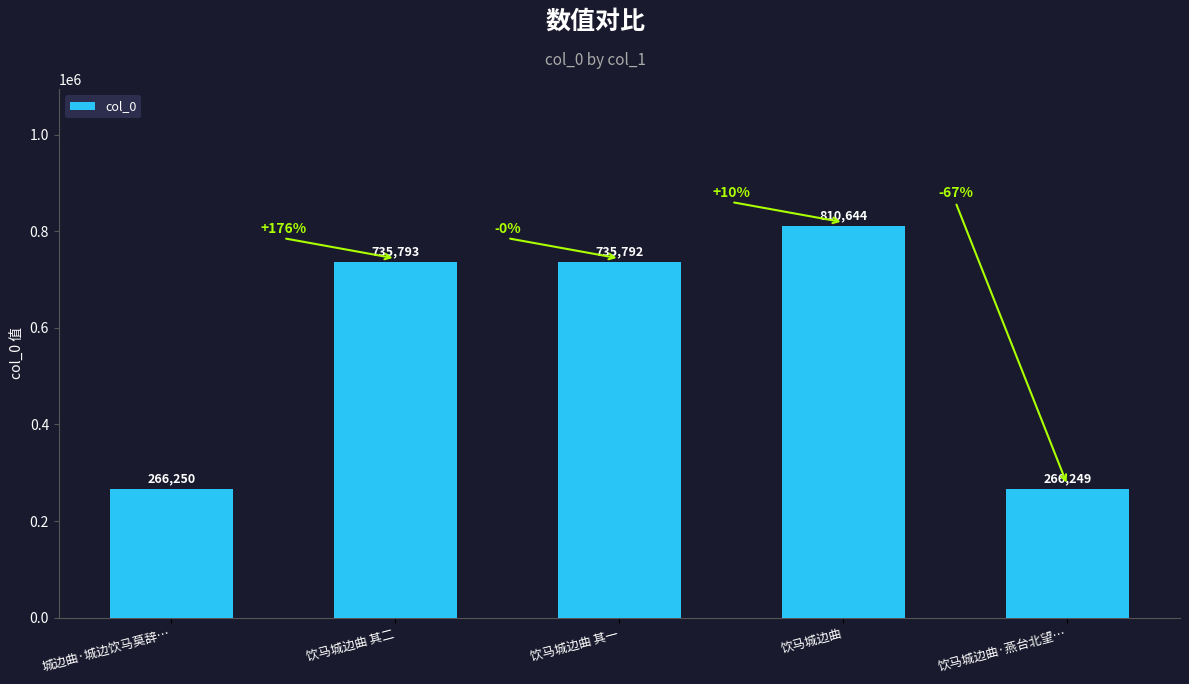

What is the label of the 4th bar from the right?

饮马城边曲 其二